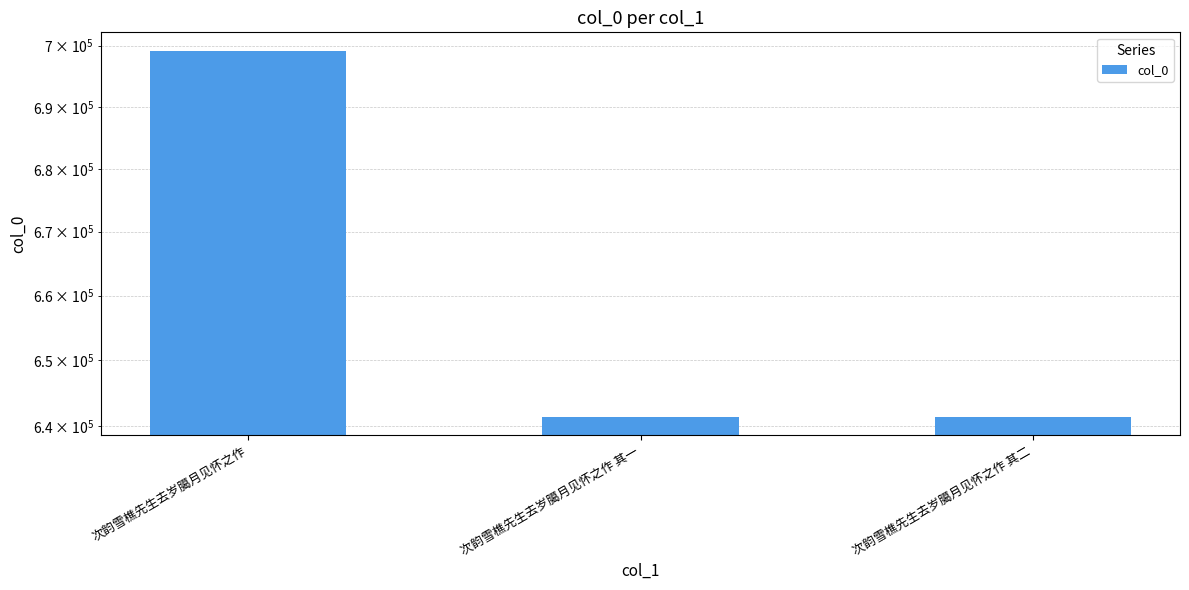

What is the label of the 2nd bar from the left?

次韵雪樵先生去岁臈月见怀之作 其一